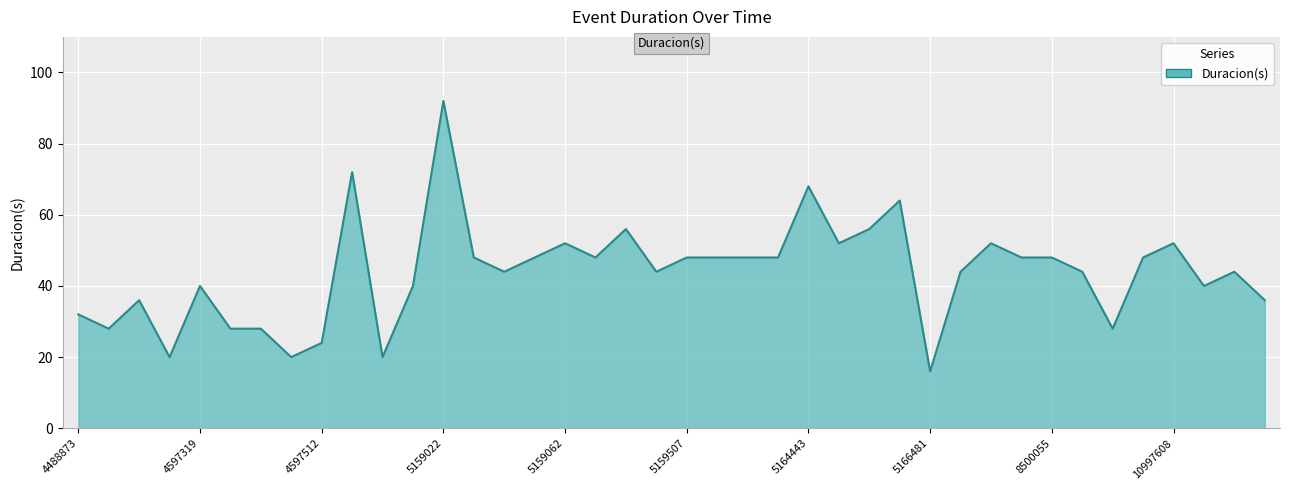

What is the greatest value displayed?

92